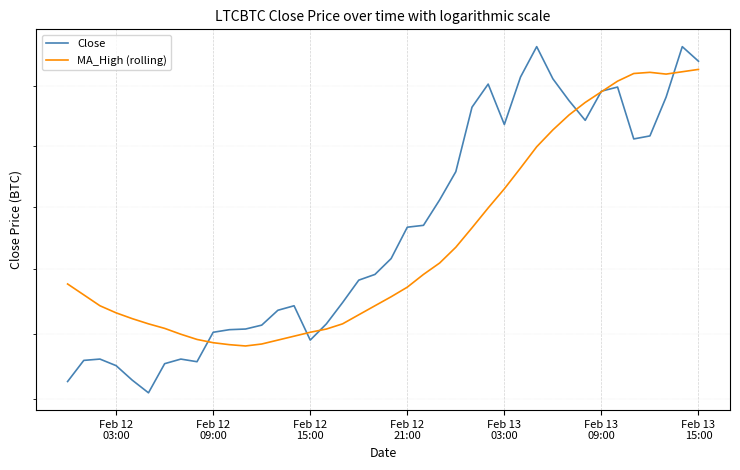

Rank the series by their maximum value, from highest to lowest.

Close, MA_High (rolling)